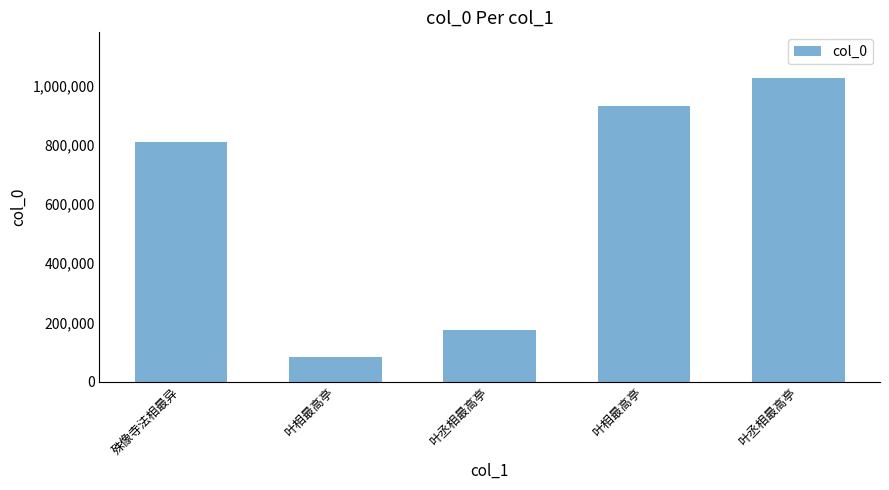

List the labels in order of value, smallest first.

叶相最高亭, 叶丞相最高亭, 殊像寺法相最异, 叶相最高亭, 叶丞相最高亭